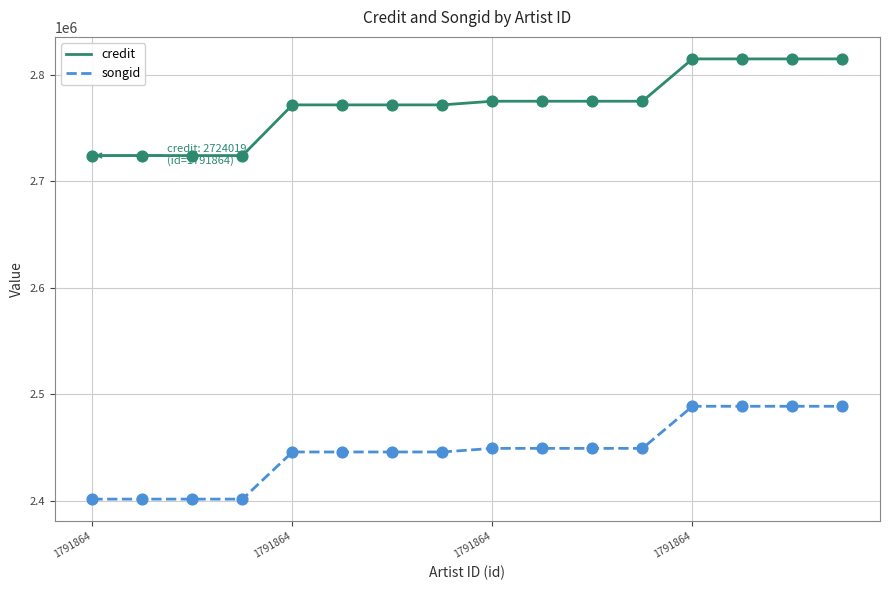

Which series has the largest total across all categories?

credit